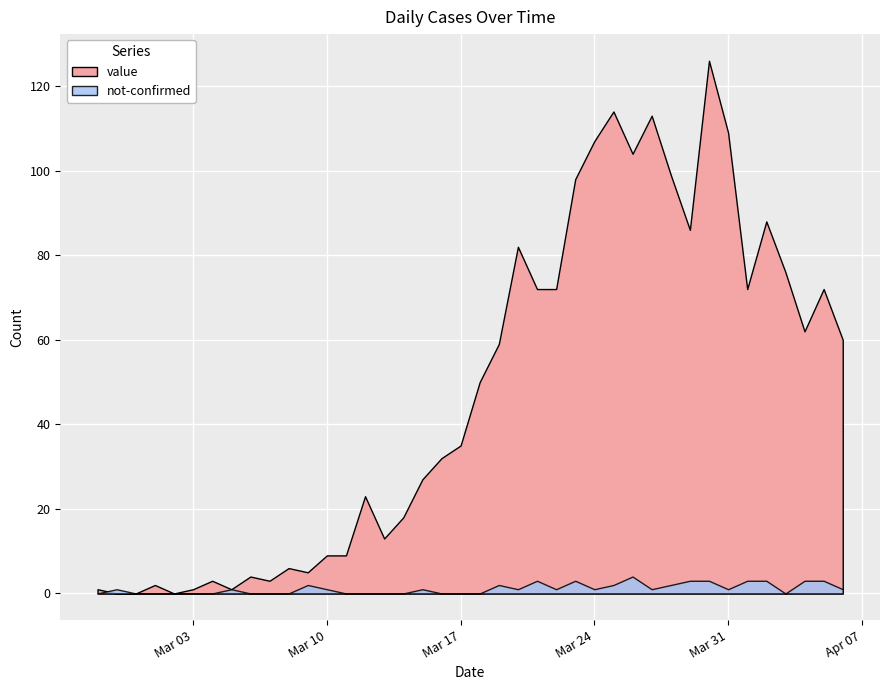

What is the approximate value of not-confirmed at 2020-03-28?

2